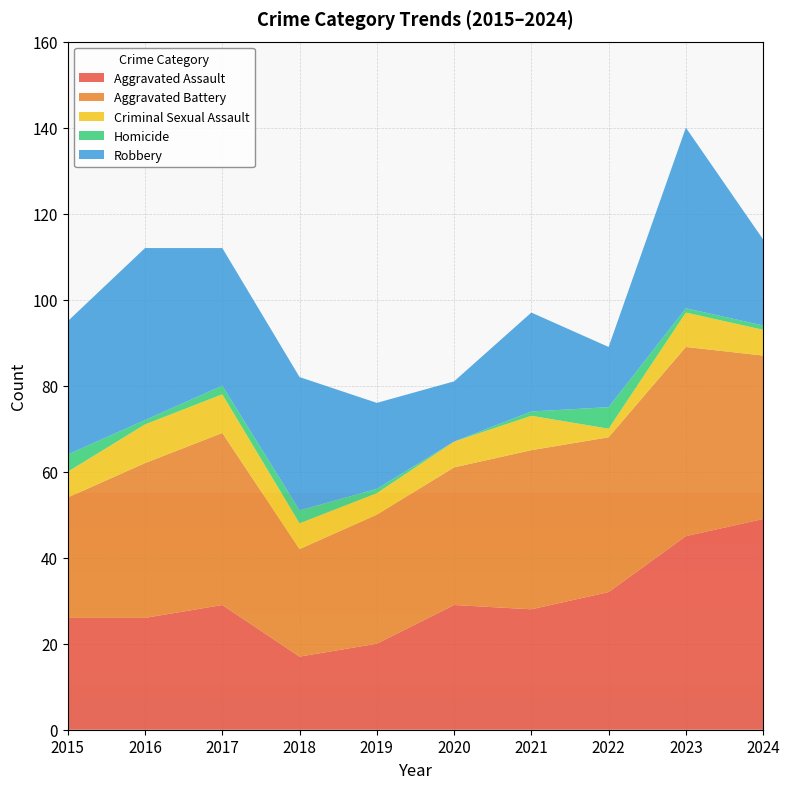

Reading right to left, list all the values displayed in this chart.

Aggravated Assault: 2024=49	2023=45	2022=32	2021=28	2020=29	2019=20	2018=17	2017=29	2016=26	2015=26
Aggravated Battery: 2024=38	2023=44	2022=36	2021=37	2020=32	2019=30	2018=25	2017=40	2016=36	2015=28
Criminal Sexual Assault: 2024=6	2023=8	2022=2	2021=8	2020=6	2019=5	2018=6	2017=9	2016=9	2015=6
Homicide: 2024=1	2023=1	2022=5	2021=1	2020=0	2019=1	2018=3	2017=2	2016=1	2015=4
Robbery: 2024=20	2023=42	2022=14	2021=23	2020=14	2019=20	2018=31	2017=32	2016=40	2015=31